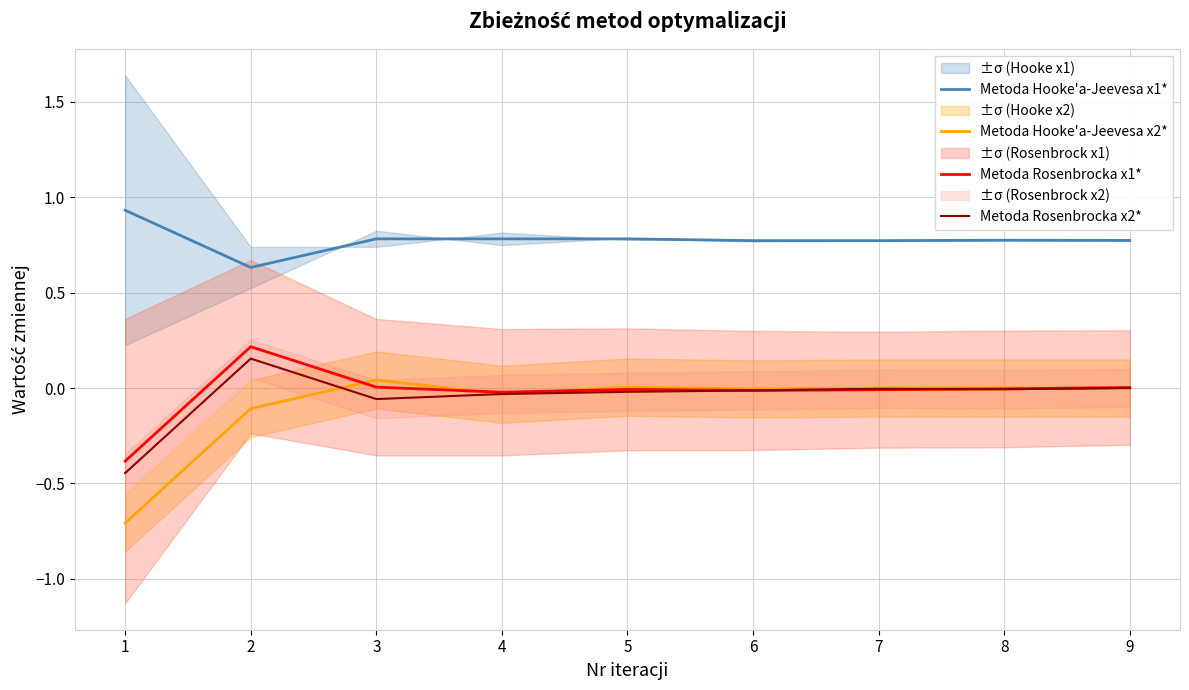

How many values in the Metoda Hooke'a-Jeevesa x2* series exceed 0?

5